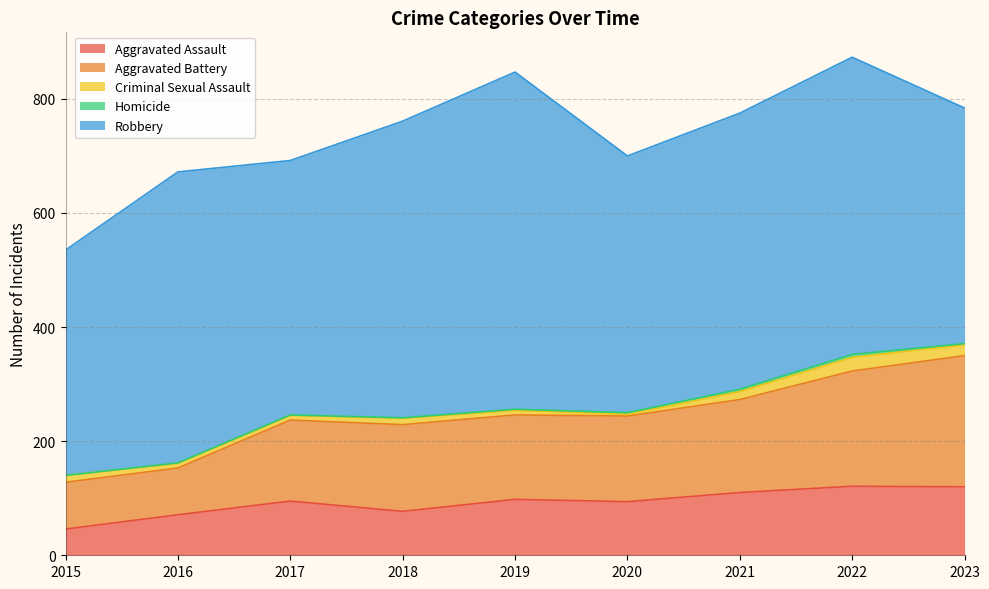

What is the lowest value of the Aggravated Battery series?

82